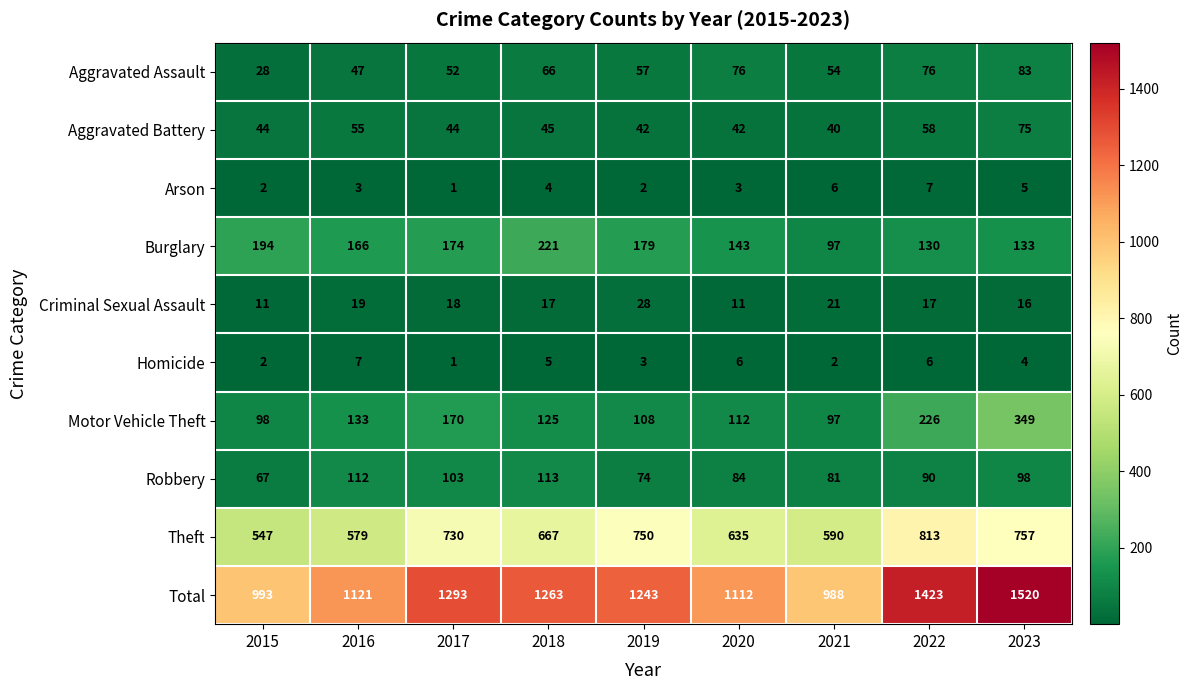

At 2023, list the series in order from largest to smallest.

Total, Theft, Motor Vehicle Theft, Burglary, Robbery, Aggravated Assault, Aggravated Battery, Criminal Sexual Assault, Arson, Homicide